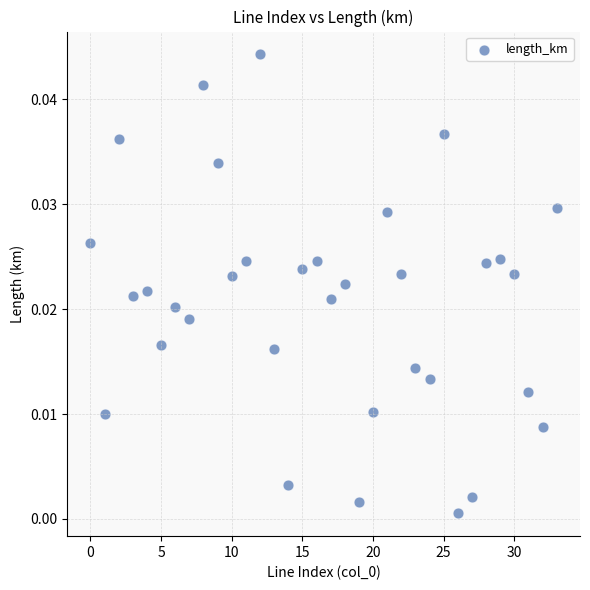

How many points are shown in the scatter plot?

34